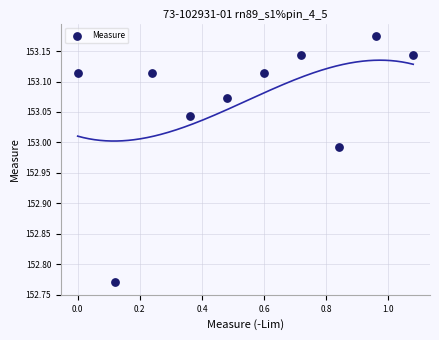

What is the average X value?

0.5